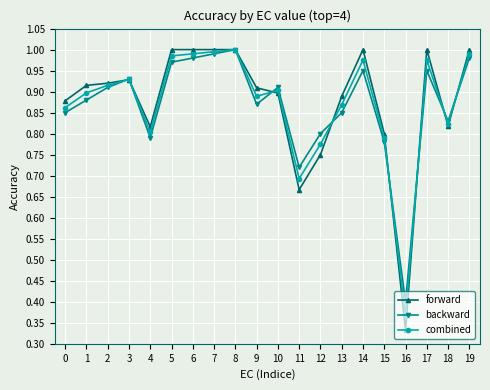

Which label corresponds to the smallest value in the chart?

16